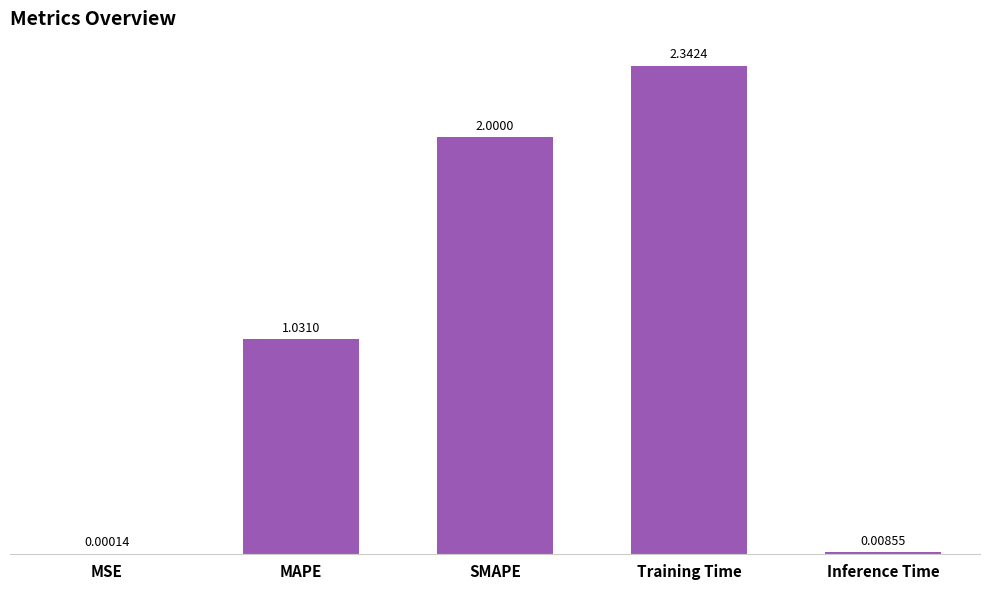

At which label is the value closest to 1?

MAPE